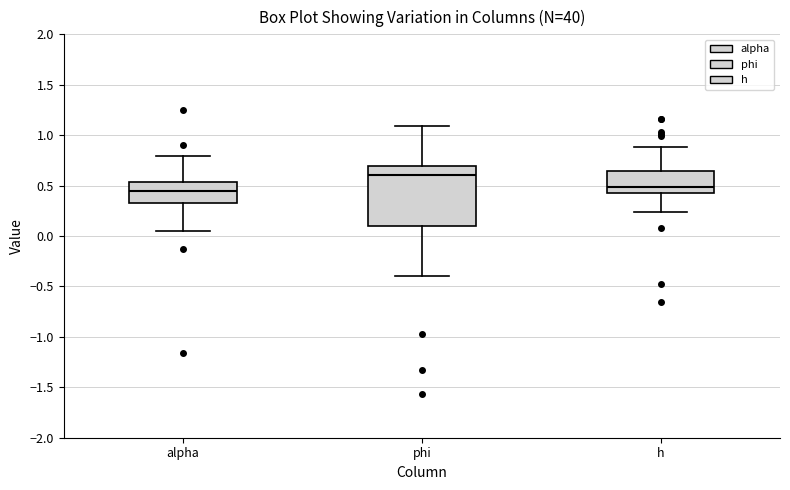

Reading left to right, read every box against the y-axis: the position of its median line, the range the box covers, and the ends of its whiskers. The values are not printed on the chart, so give them approximately, as read against the axis.

alpha: median 0.45, box 0.35 to 0.55, whiskers 0.05 to 0.80
phi: median 0.60, box 0.10 to 0.70, whiskers -0.40 to 1.10
h: median 0.50, box 0.40 to 0.65, whiskers 0.25 to 0.90